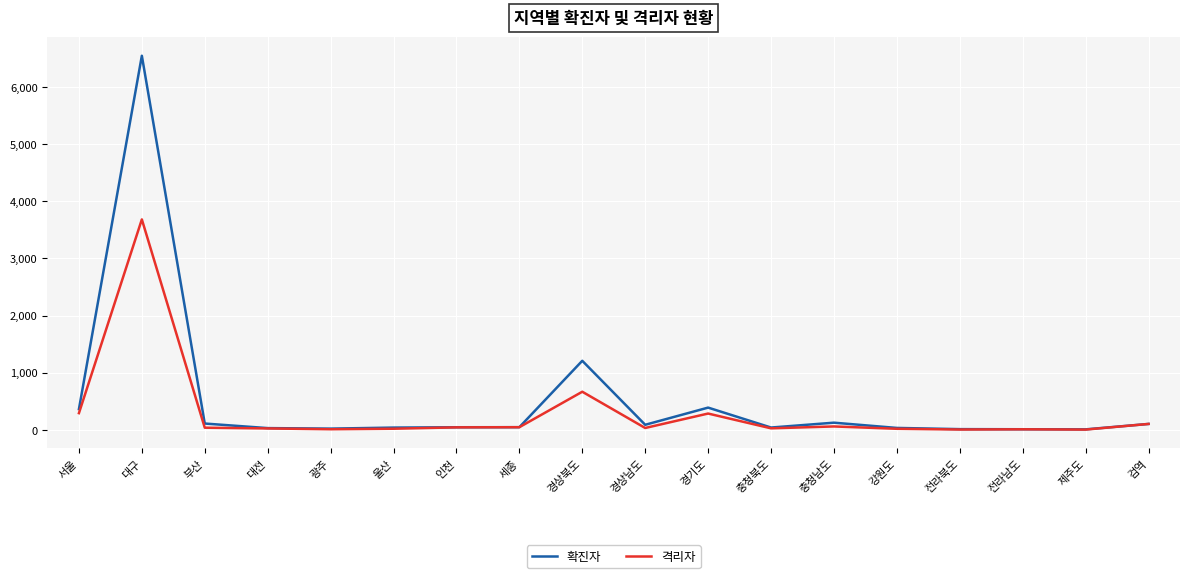

At which label is 격리자 closest to 1842?

경상북도